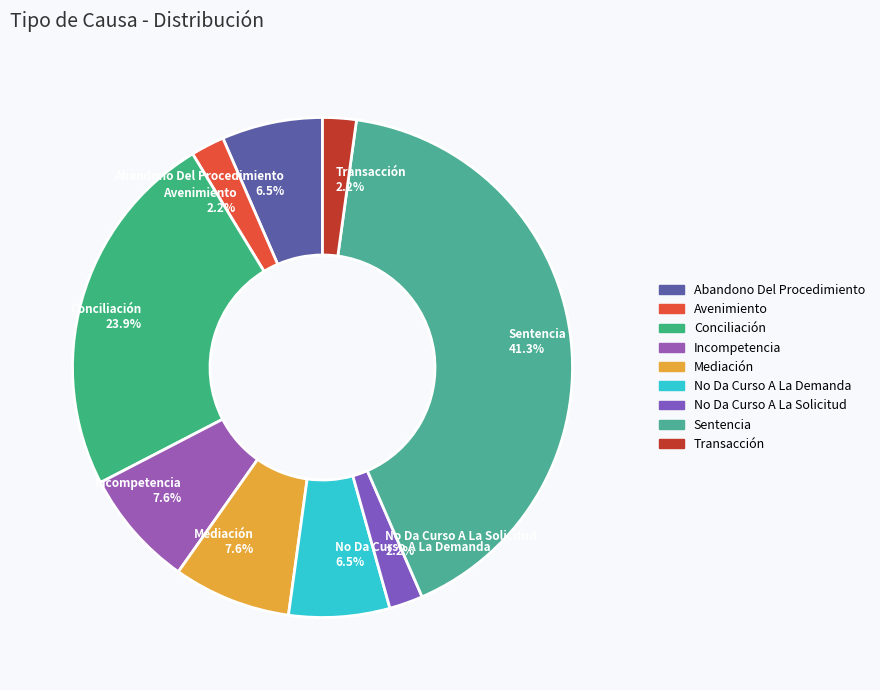

Which category has the biggest portion of the pie?

Sentencia